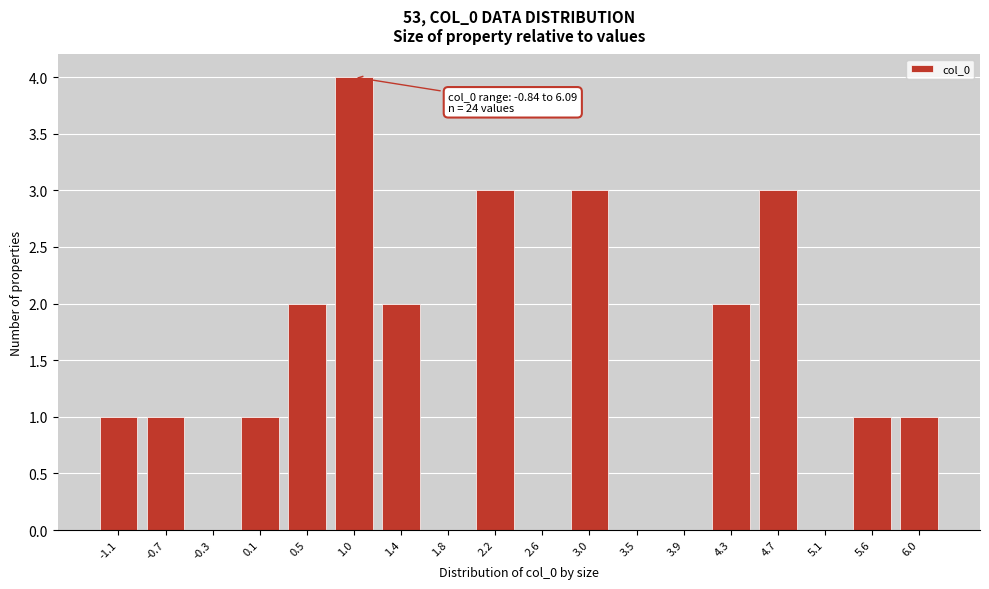

Reading right to left, extract all data points from this chart.

6.0=1	5.6=1	5.1=0	4.7=3	4.3=2	3.9=0	3.5=0	3.0=3	2.6=0	2.2=3	1.8=0	1.4=2	1.0=4	0.5=2	0.1=1	-0.3=0	-0.7=1	-1.1=1